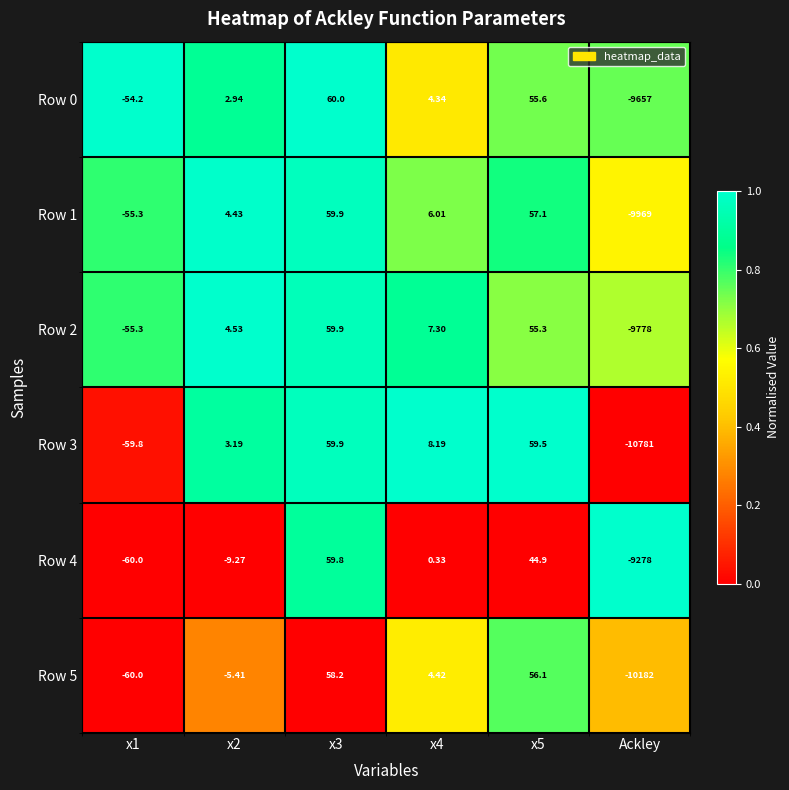

Is the value of Row 2 at x4 greater than the value of Row 3 at x2?

Yes